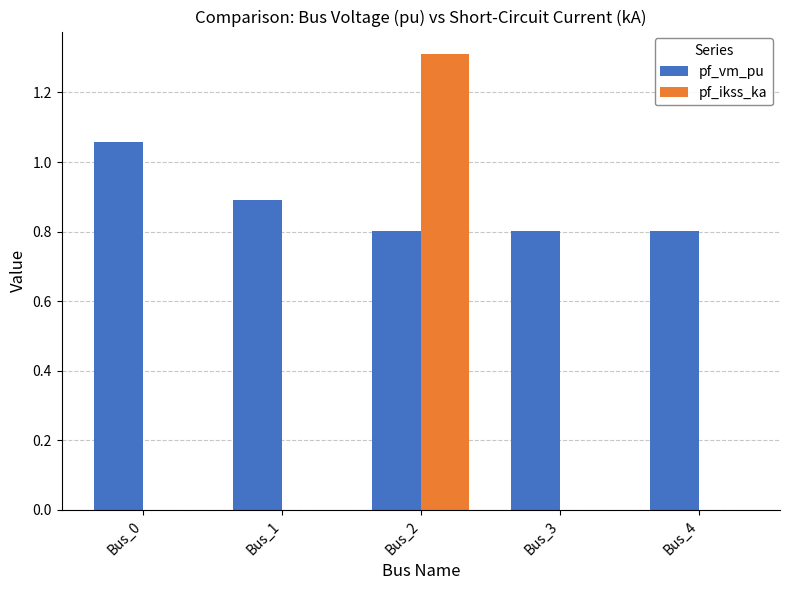

Which series has the widest spread of values?

pf_ikss_ka